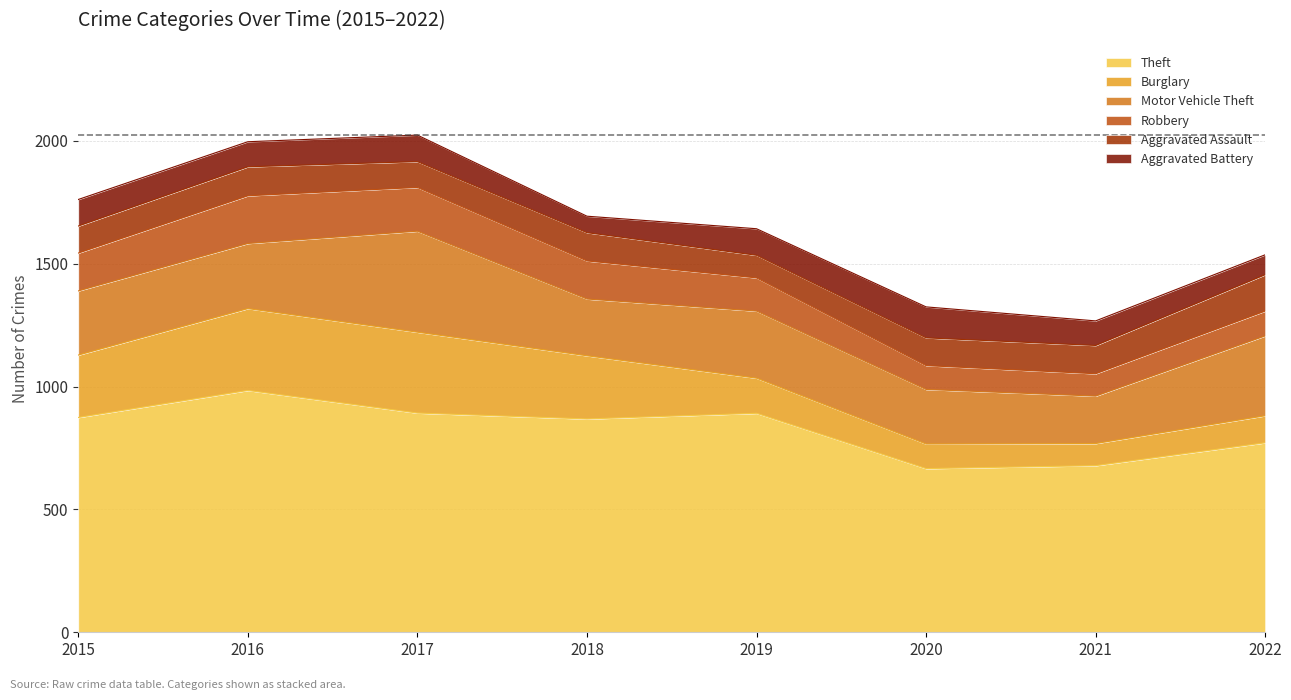

What is the value of the Motor Vehicle Theft point at the 8th from the left?

325